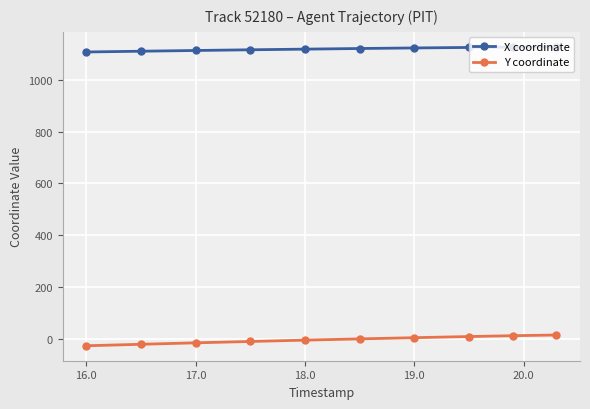

List the series in order of their peak value, lowest first.

Y coordinate, X coordinate